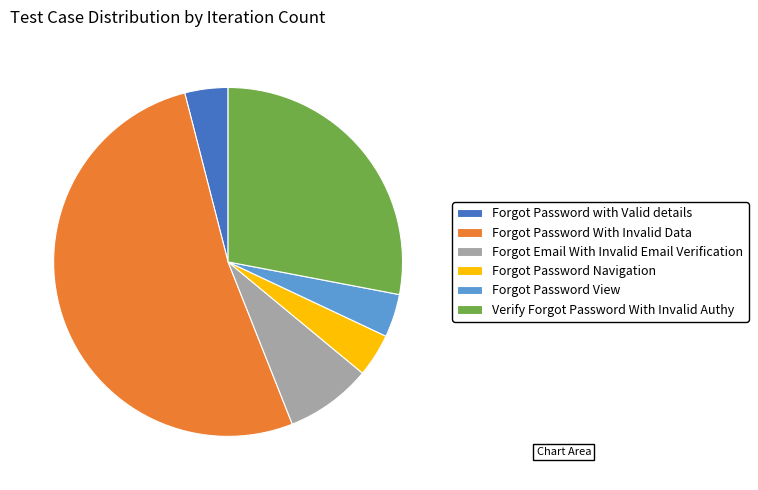

True or false: Forgot Email With Invalid Email Verification accounts for 13% of the total.

False